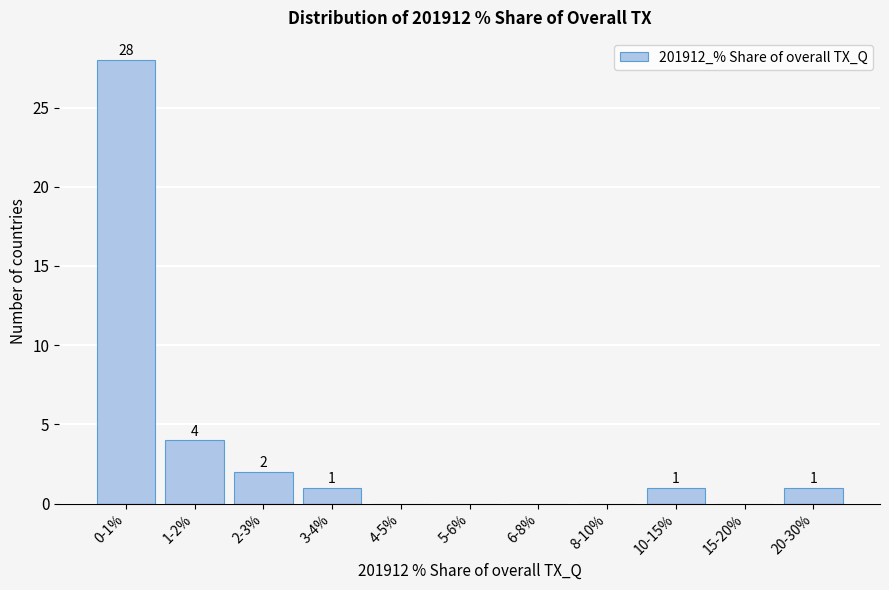

Reading left to right, what are all the values shown in this chart?

0-1%=28	1-2%=4	2-3%=2	3-4%=1	4-5%=0	5-6%=0	6-8%=0	8-10%=0	10-15%=1	15-20%=0	20-30%=1